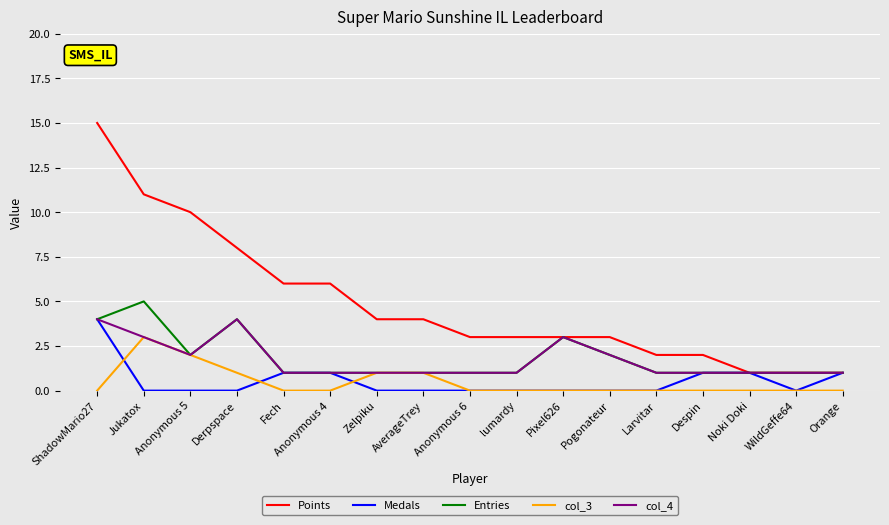

What position from the left is Pogonateur?

12